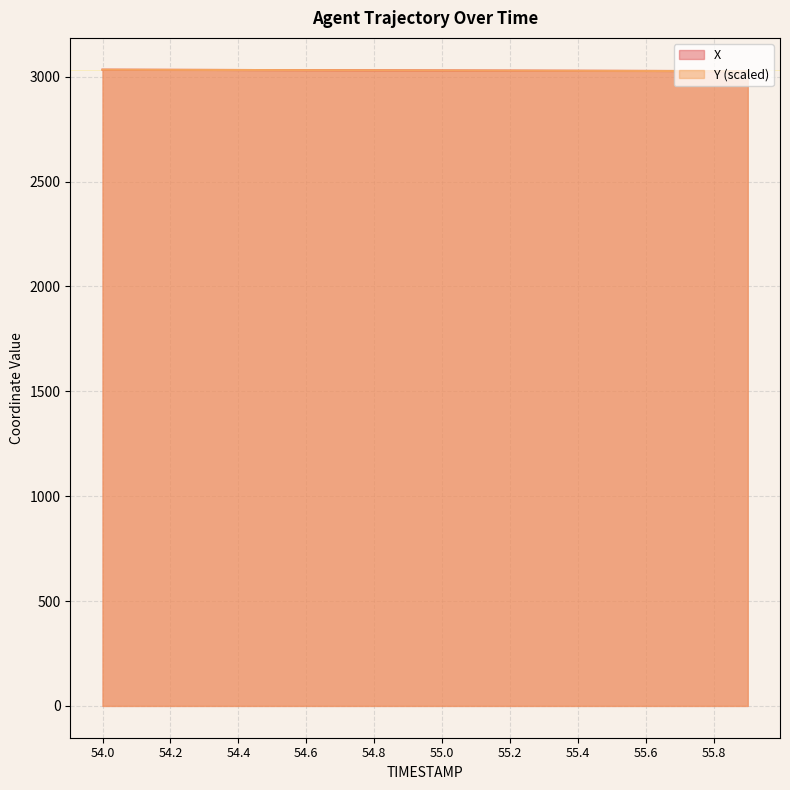

Does the chart have visible grid lines?

Yes